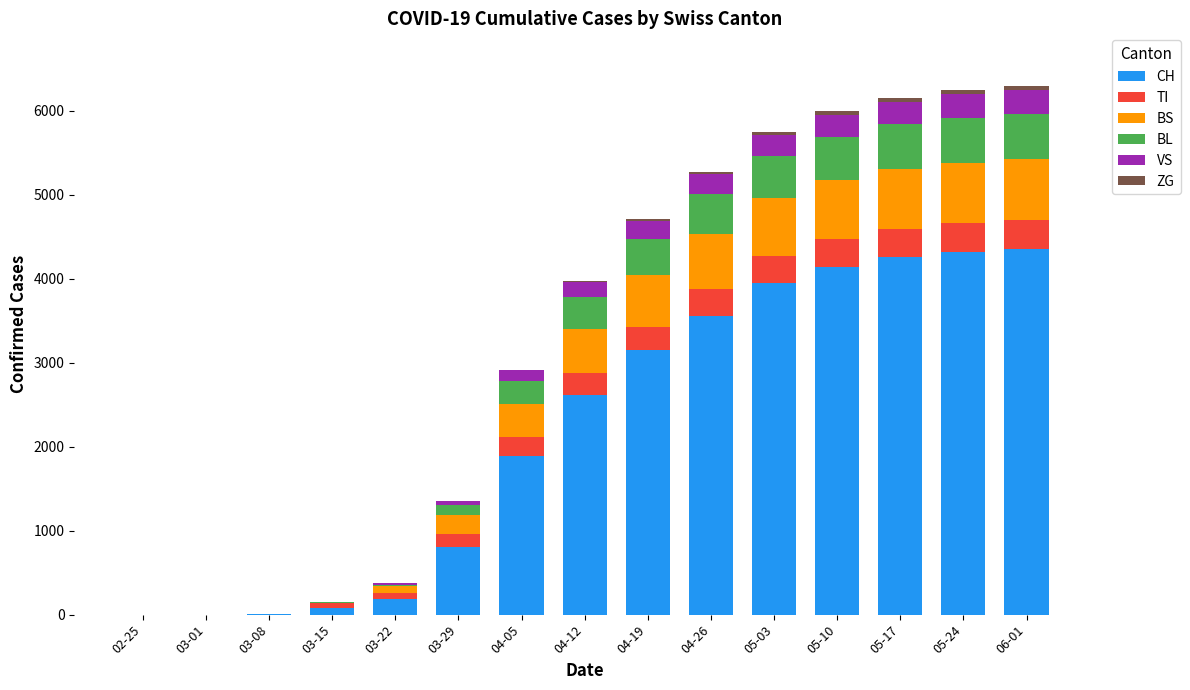

What is the maximum value for CH?

4354